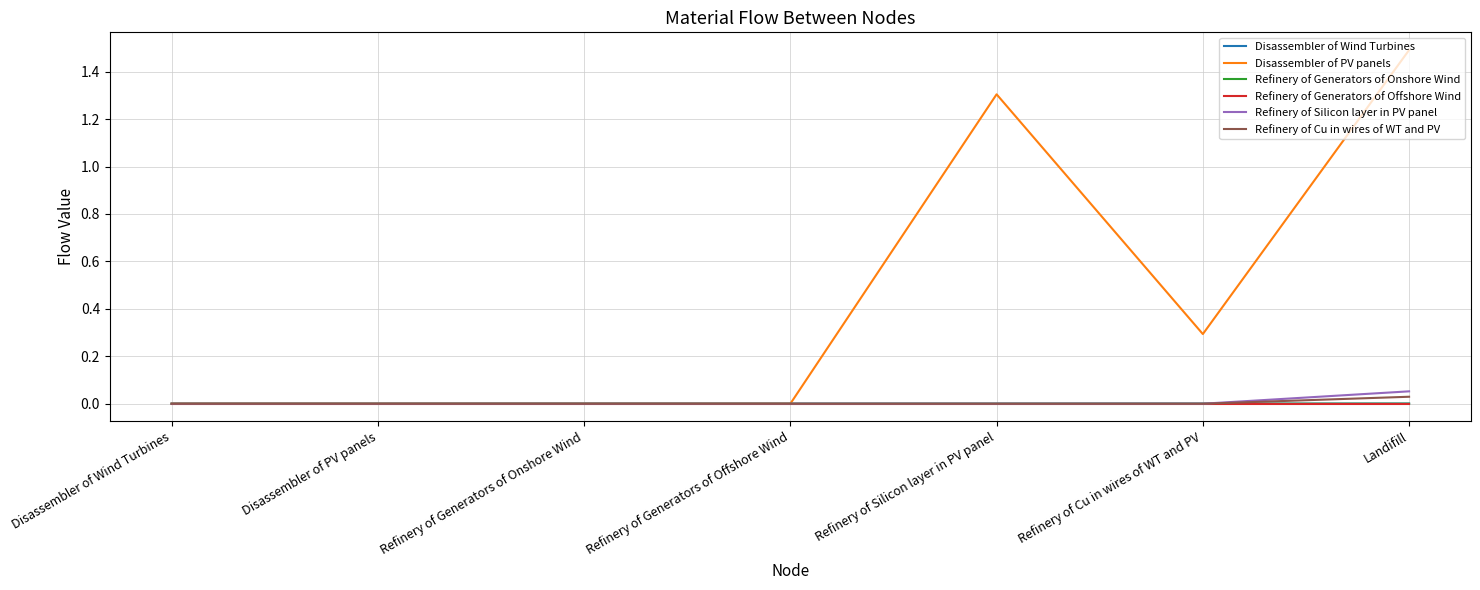

Which series has the largest range (max minus min)?

Disassembler of PV panels